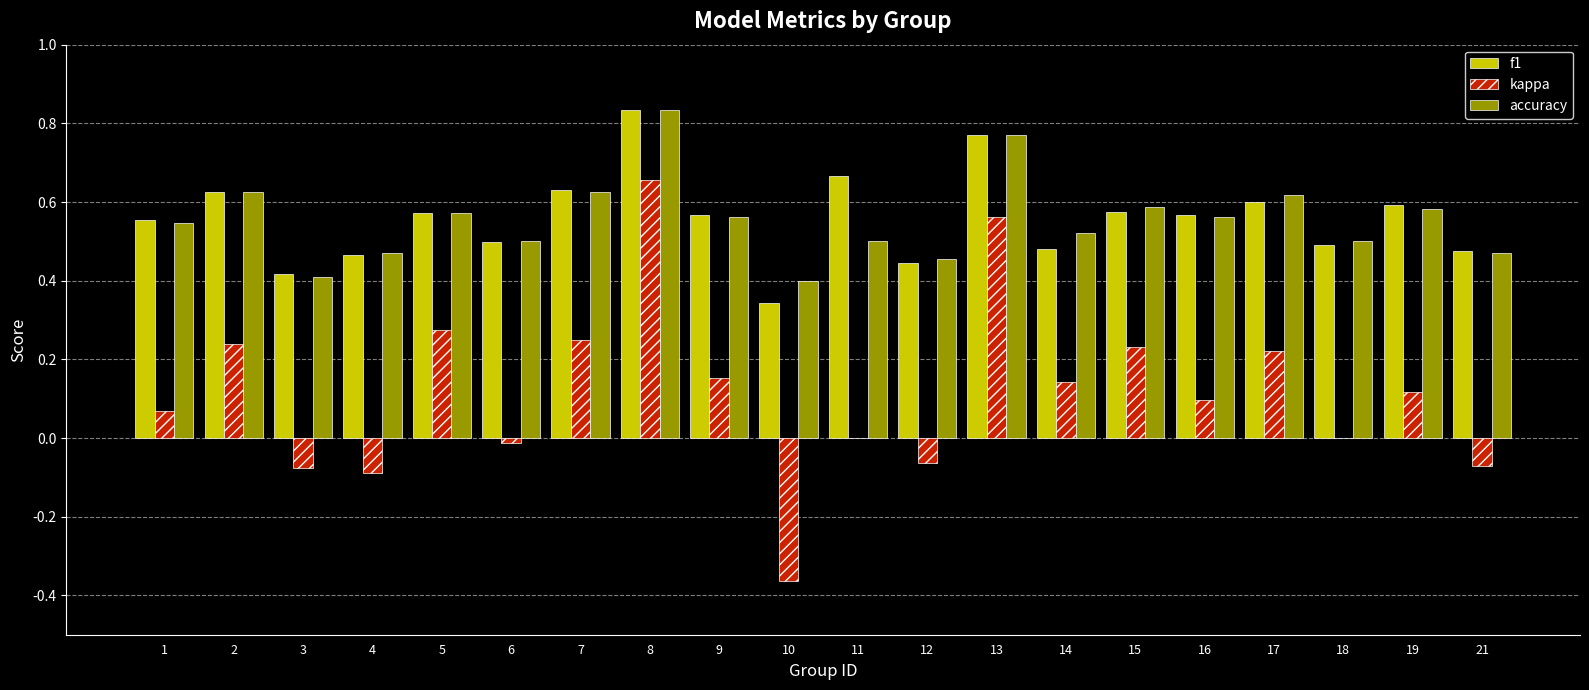

What is the sum of all f1 values?

11.2